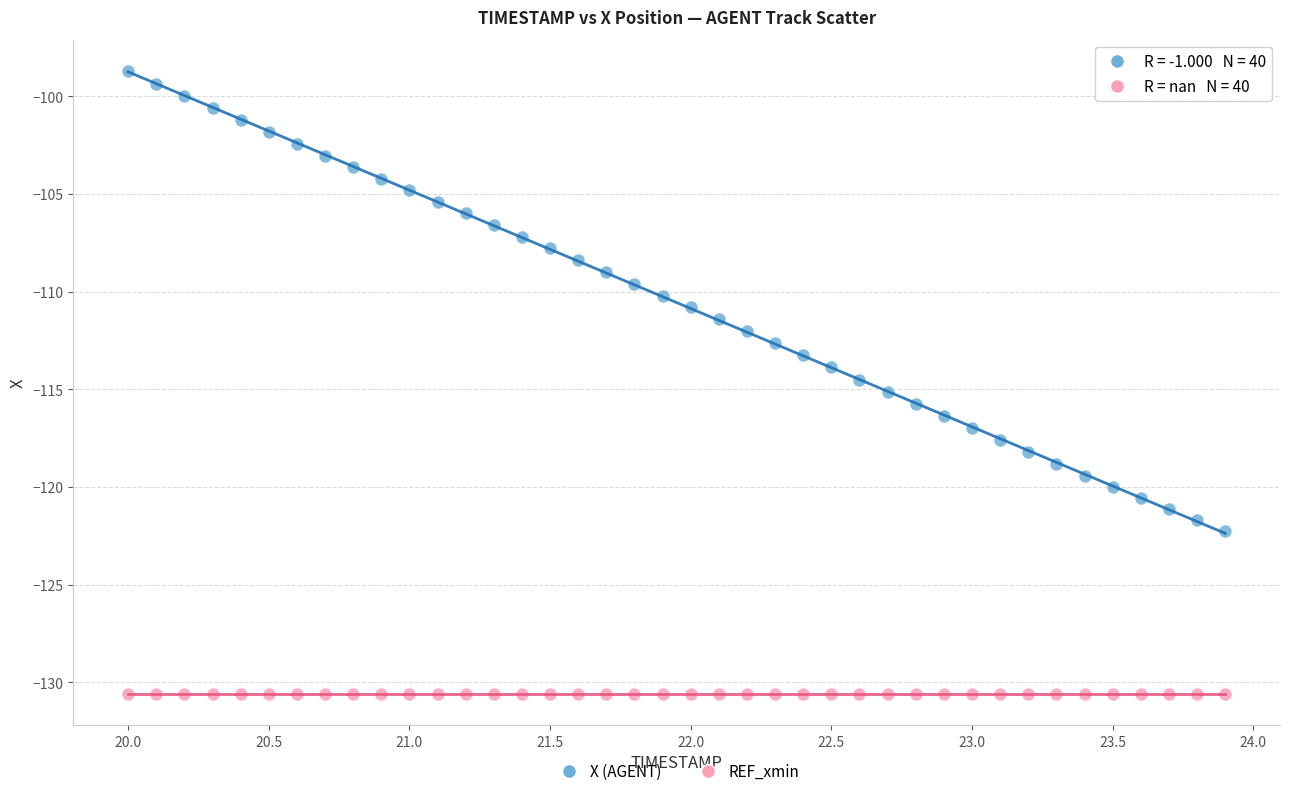

Which series contains the highest Y value?

X (AGENT)